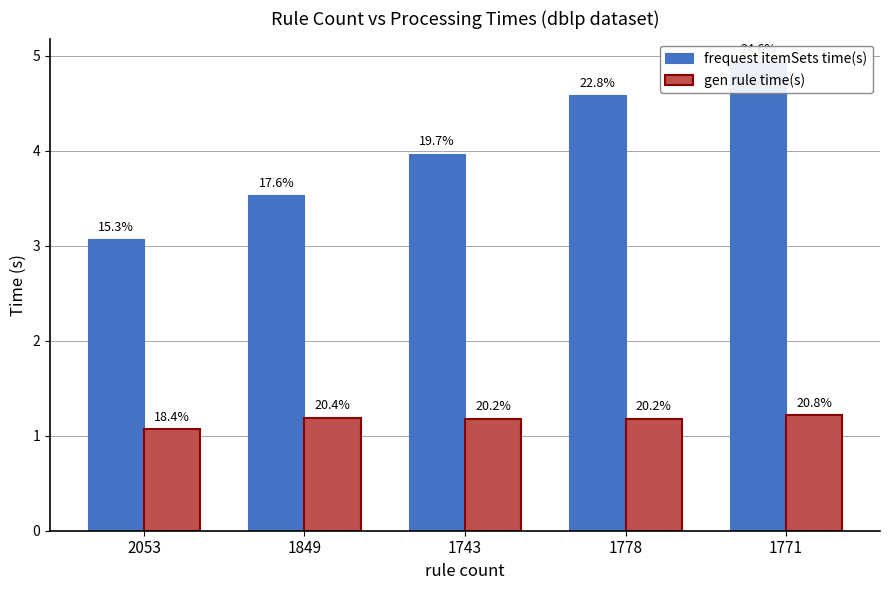

Is it true that frequest itemSets time(s) equals 4.9 at 1771?

True